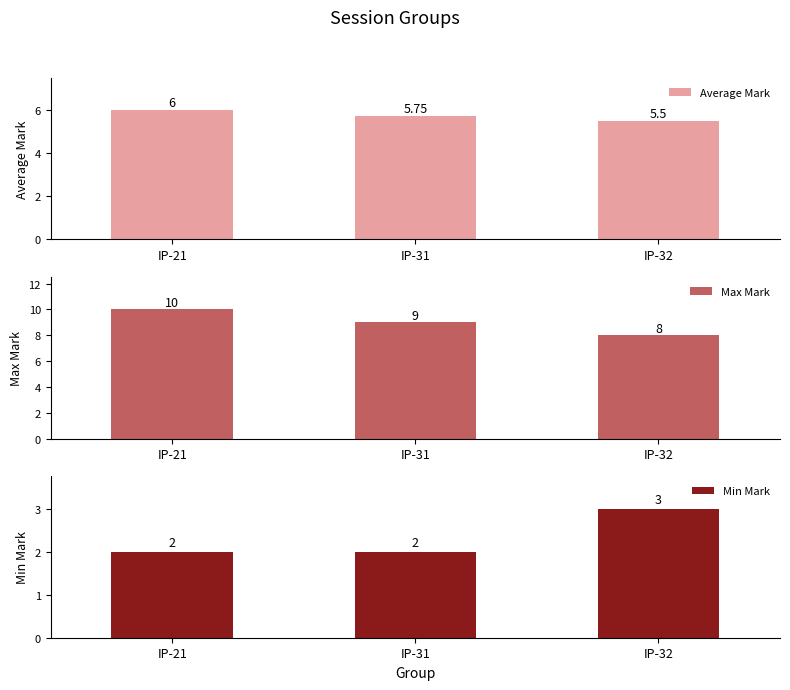

At which category is the sum across all series the highest?

IP-21